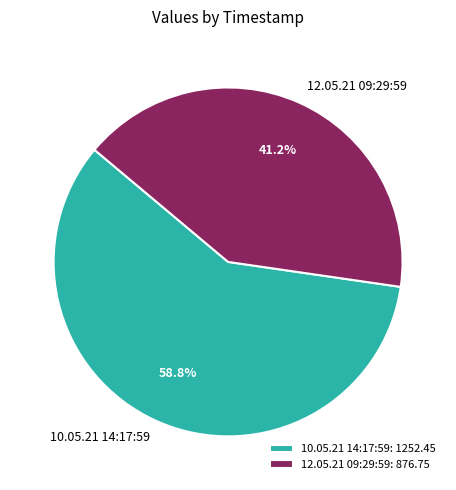

Which has a higher value, 10.05.21 14:17:59 or 12.05.21 09:29:59?

10.05.21 14:17:59